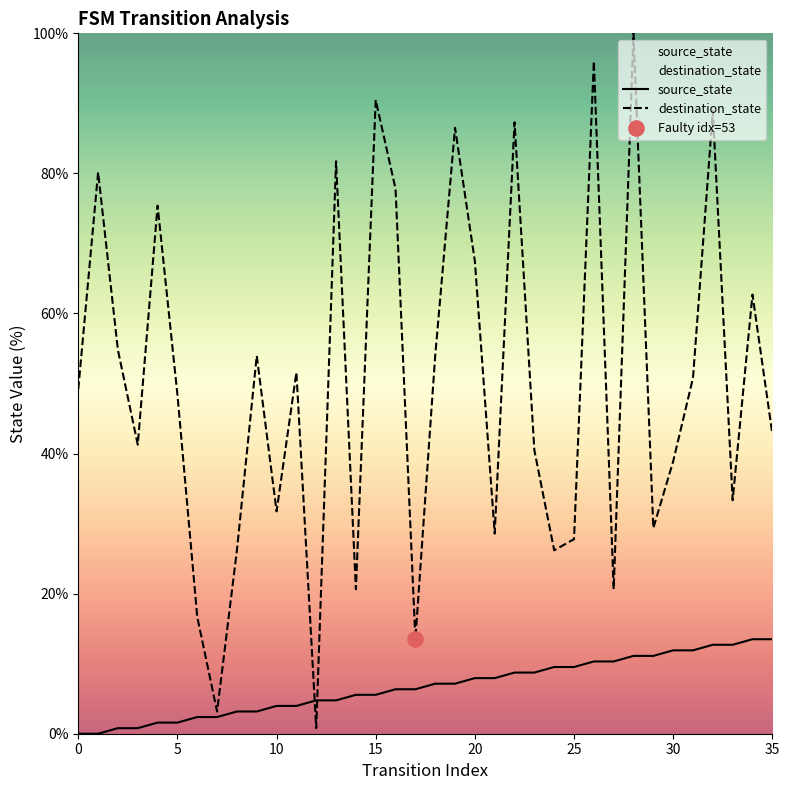

What is the total value across all series at 21?

36.5